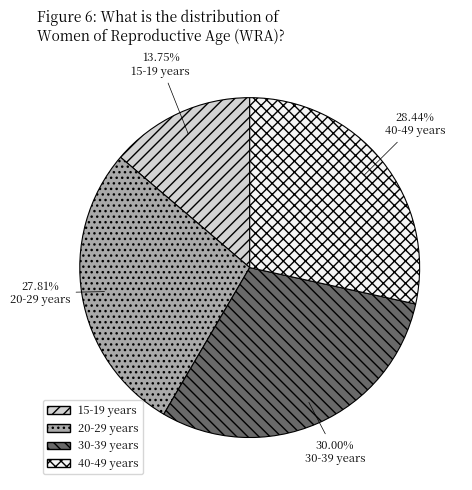

What is the smallest slice in the pie chart?

15-19 years